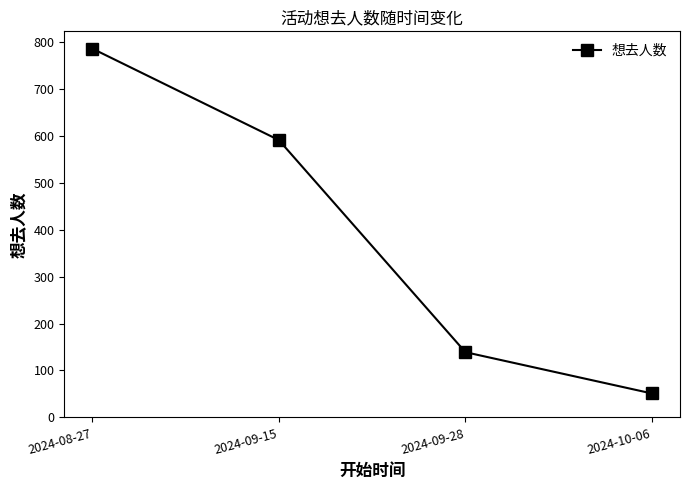

Approximately how many times larger is the value at 2024-09-15 compared to 2024-09-28?

4.3